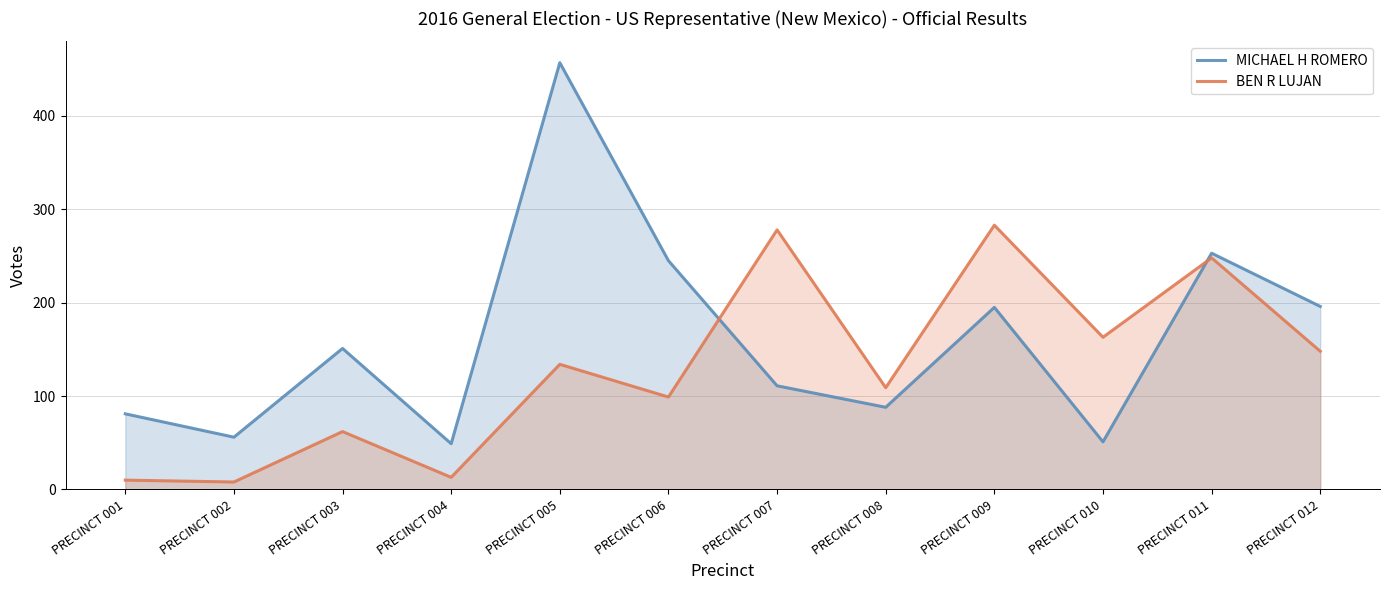

The value of MICHAEL H ROMERO at PRECINCT 012 is 275. True or false?

False